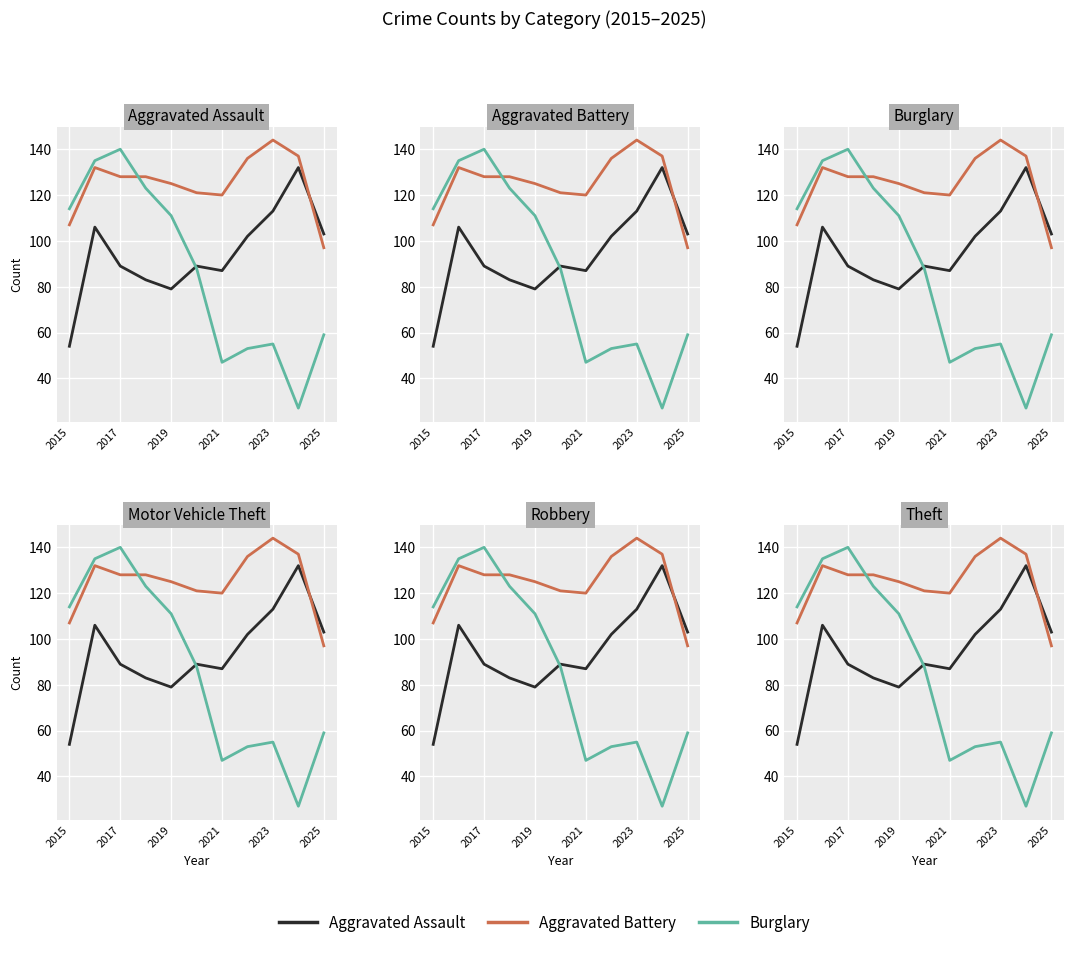

The value of Aggravated Battery at 2019 is 178. True or false?

False